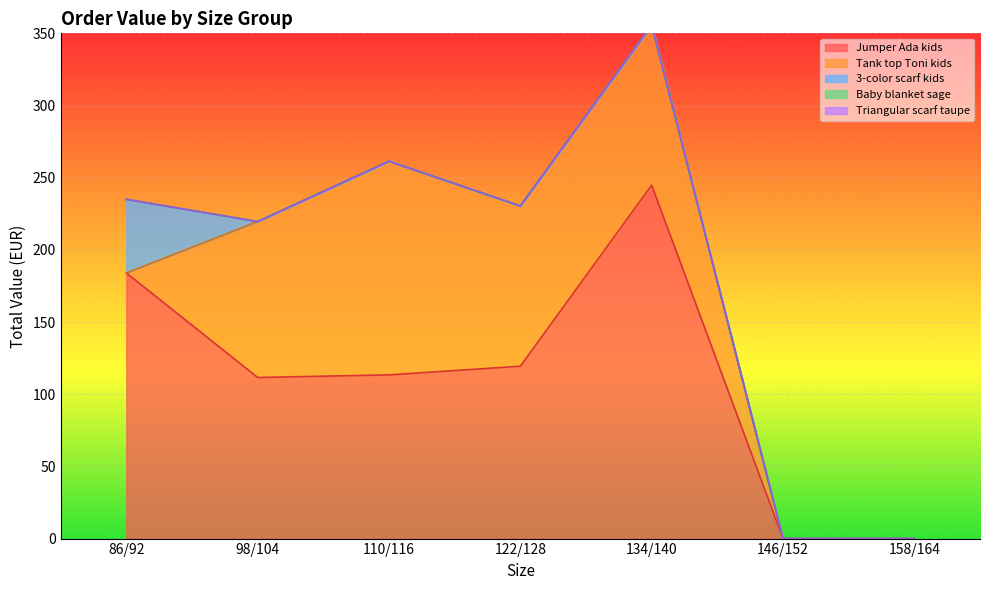

Reading right to left, what are all the values shown in this chart?

Jumper Ada kids: 158/164=0.0	146/152=0.0	134/140=244.8	122/128=119.4	110/116=113.4	98/104=111.6	86/92=184.0
Tank top Toni kids: 158/164=0.0	146/152=0.0	134/140=111.0	122/128=111.0	110/116=148.0	98/104=108.0	86/92=0.0
3-color scarf kids: 158/164=0.0	146/152=0.0	134/140=0.0	122/128=0.0	110/116=0.0	98/104=0.0	86/92=51.0
Baby blanket sage: 158/164=0.0	146/152=0.0	134/140=0.0	122/128=0.0	110/116=0.0	98/104=0.0	86/92=0.0
Triangular scarf taupe: 158/164=0.0	146/152=0.0	134/140=0.0	122/128=0.0	110/116=0.0	98/104=0.0	86/92=0.0